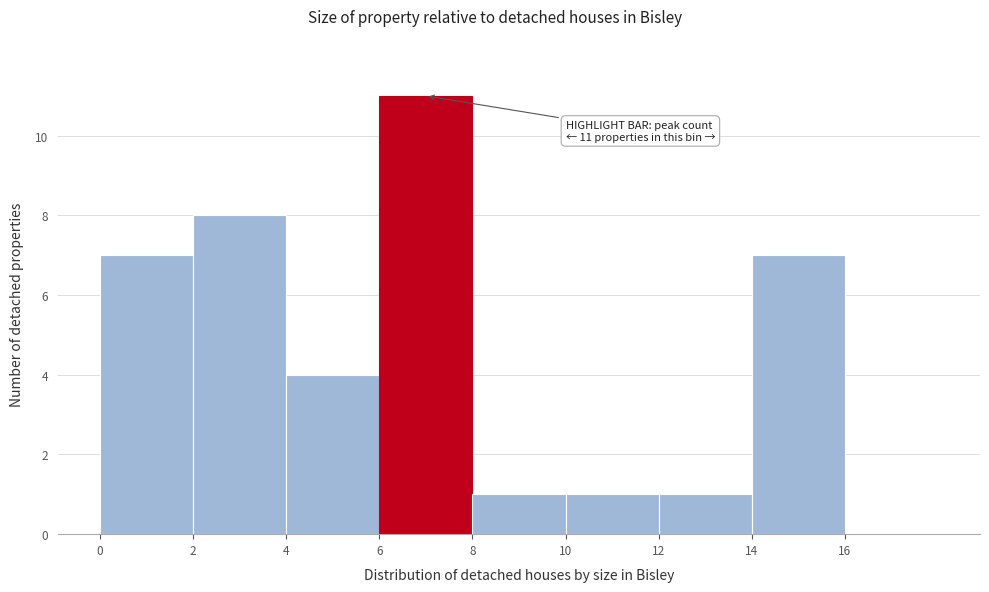

Over which range of the x-axis is the bar tallest?

6 to 8